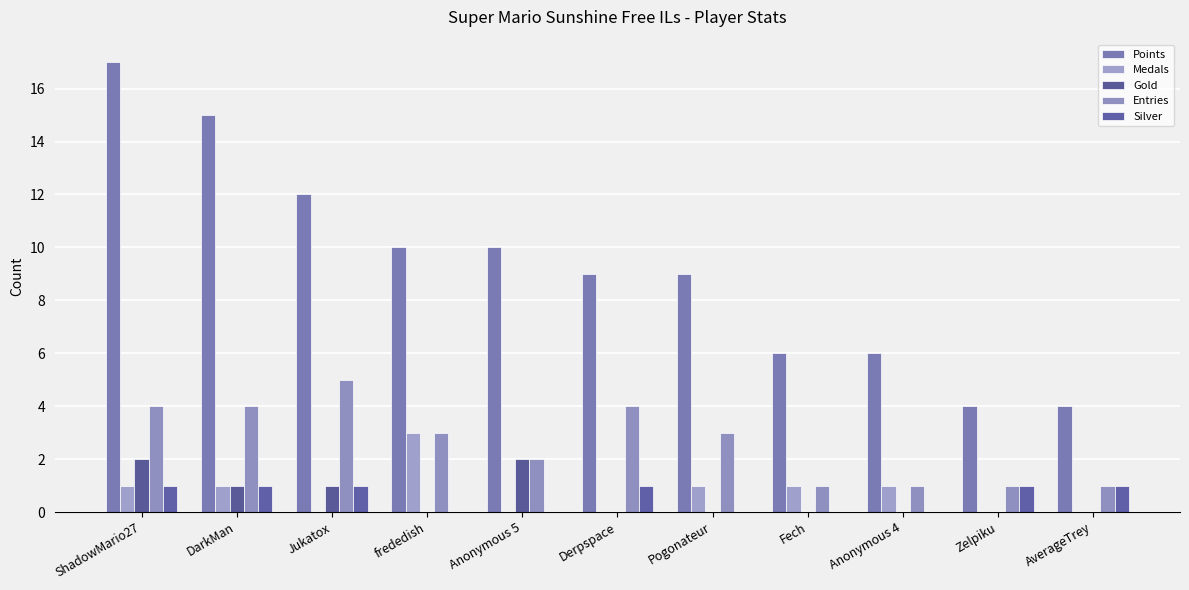

What is the value of the Medals bar at the 4th from the left?

3